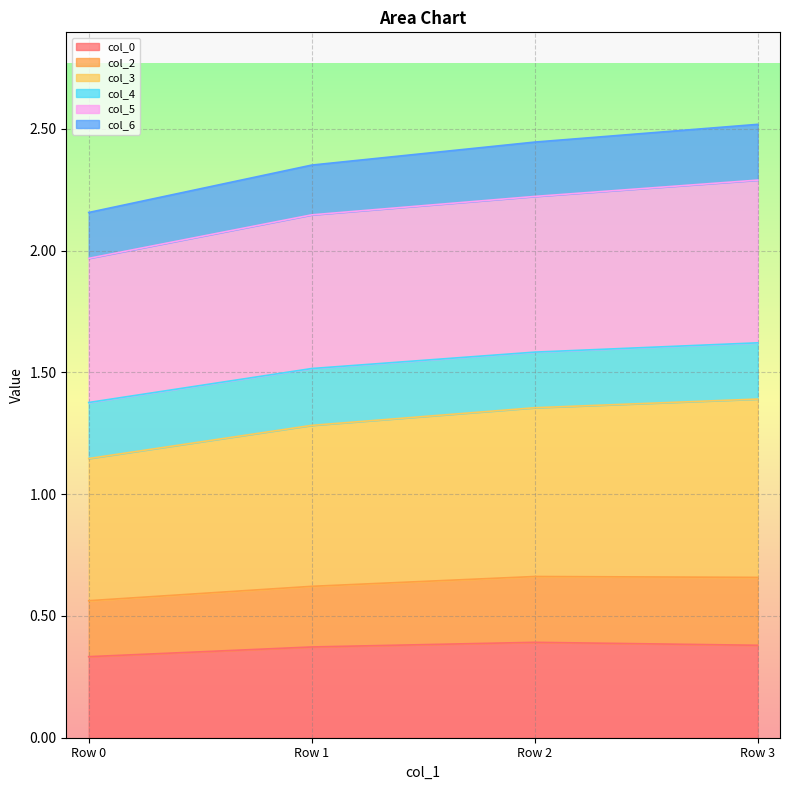

What is the highest value of the col_0 series?

0.4